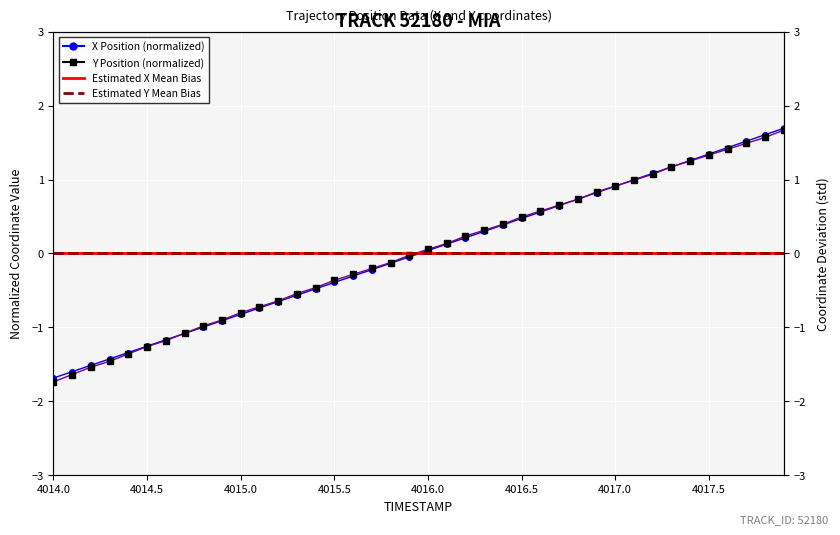

Between which two adjacent categories do X Position (normalized) and Y Position (normalized) first intersect?

4017.0 and 4017.5